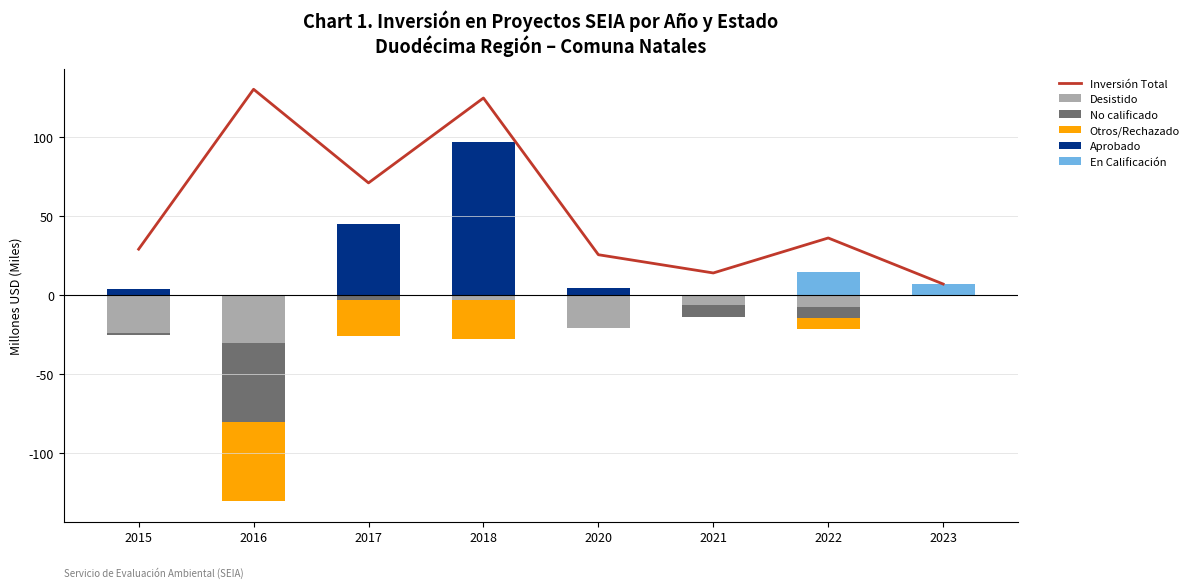

Is the value of No calificado at 2022 greater than the value of Aprobado at 2016?

No